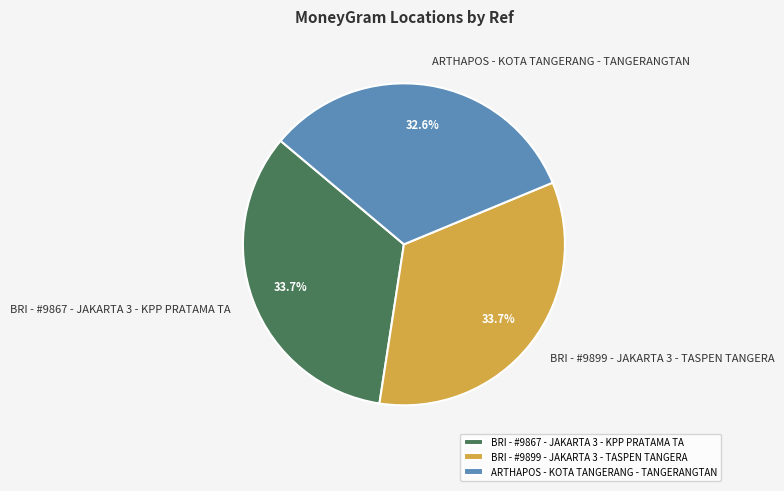

To the nearest percent, what is the average slice percentage?

33%